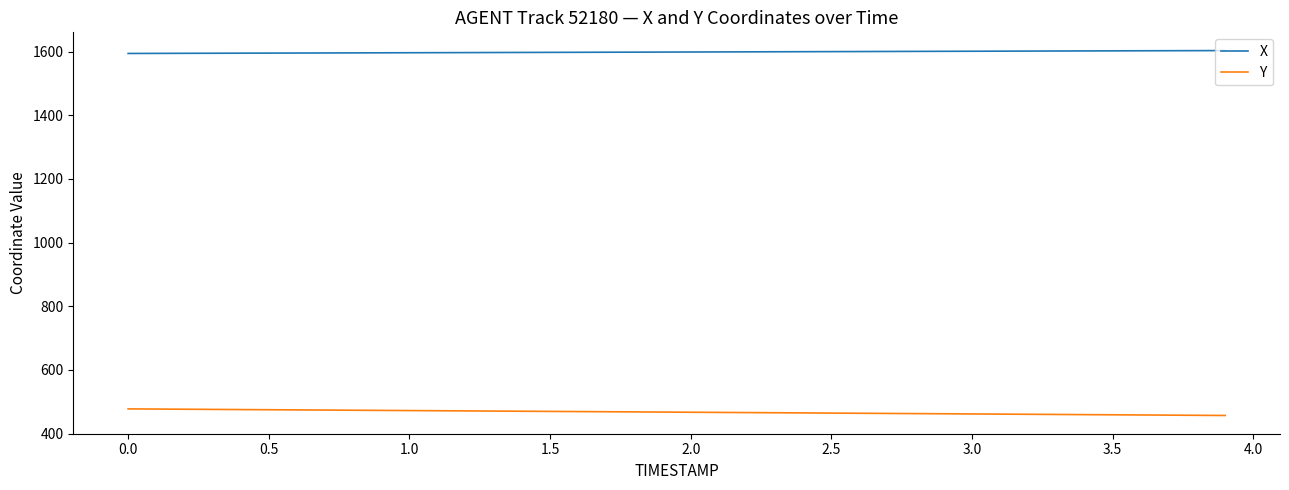

At how many categories does at least one series exceed 1492?

40